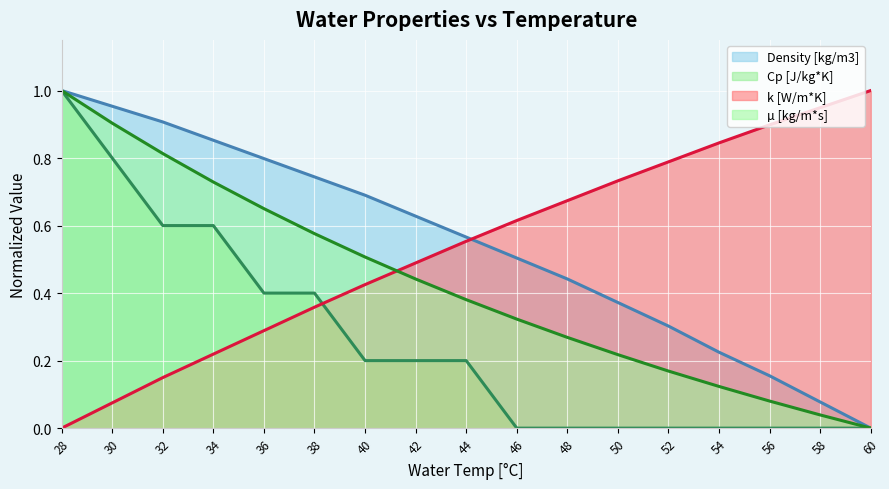

How many data points does each series have?

17